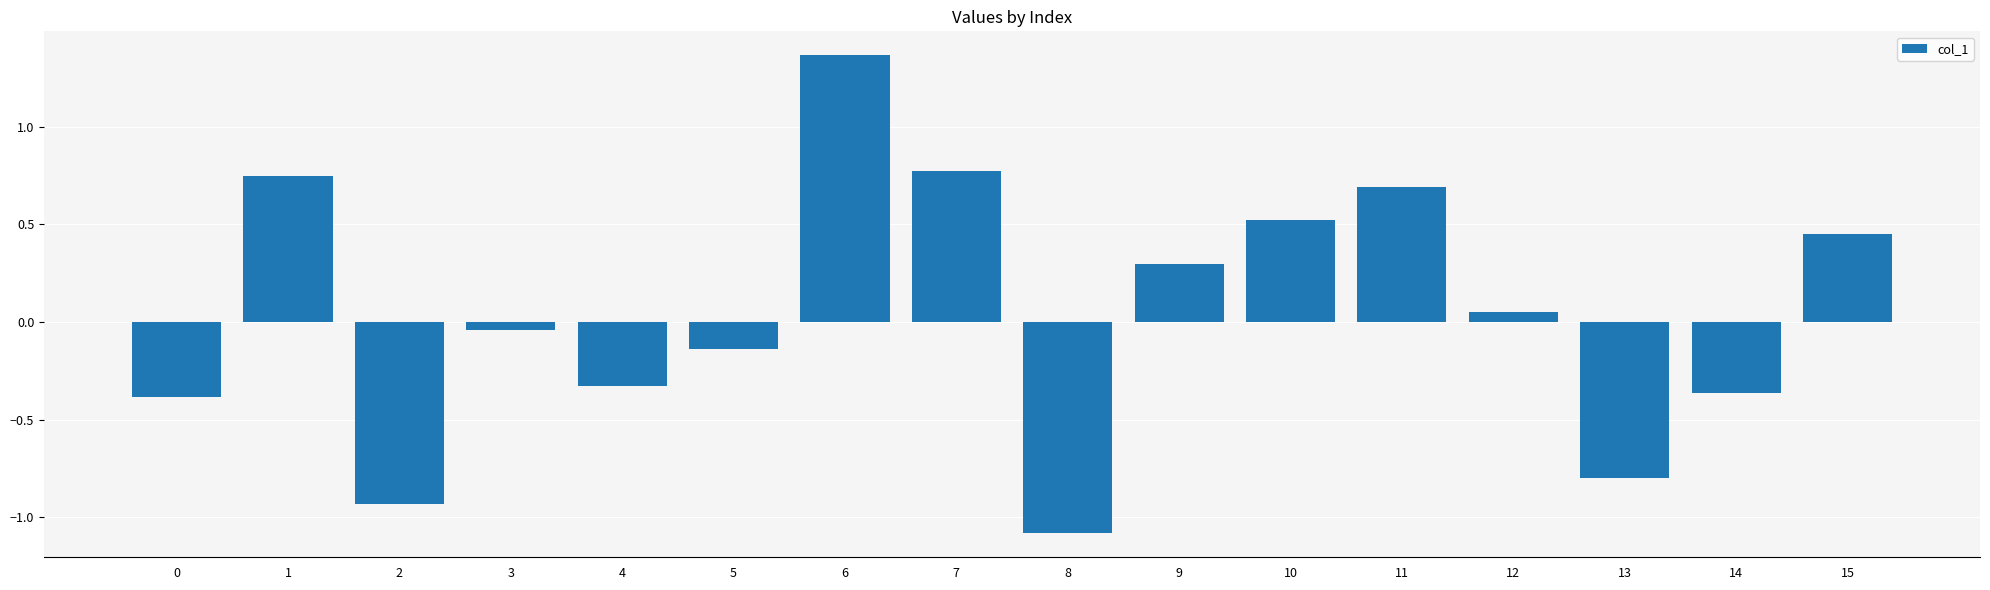

True or false: the data shows 0.1 at 9.

False